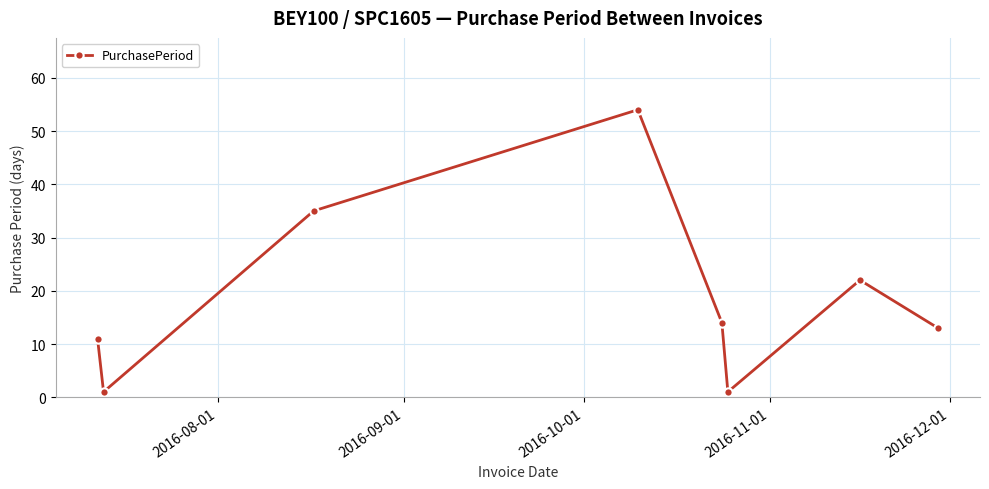

What is the greatest value displayed?

54